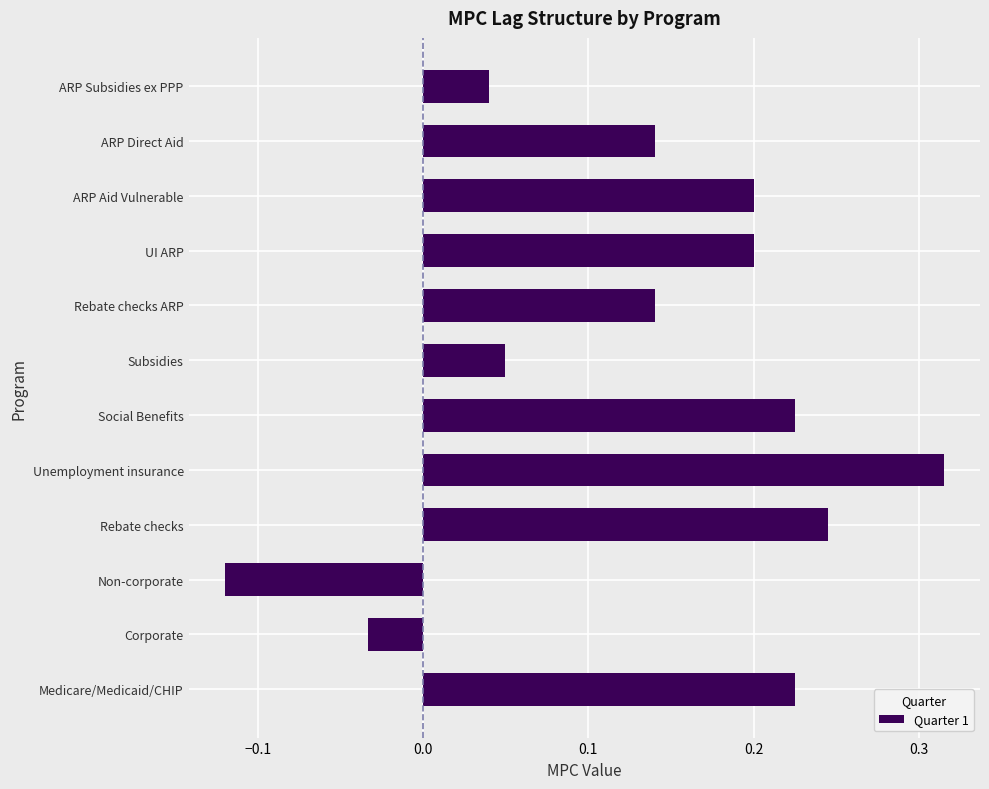

At which category does the chart reach its minimum across all series?

Non-corporate